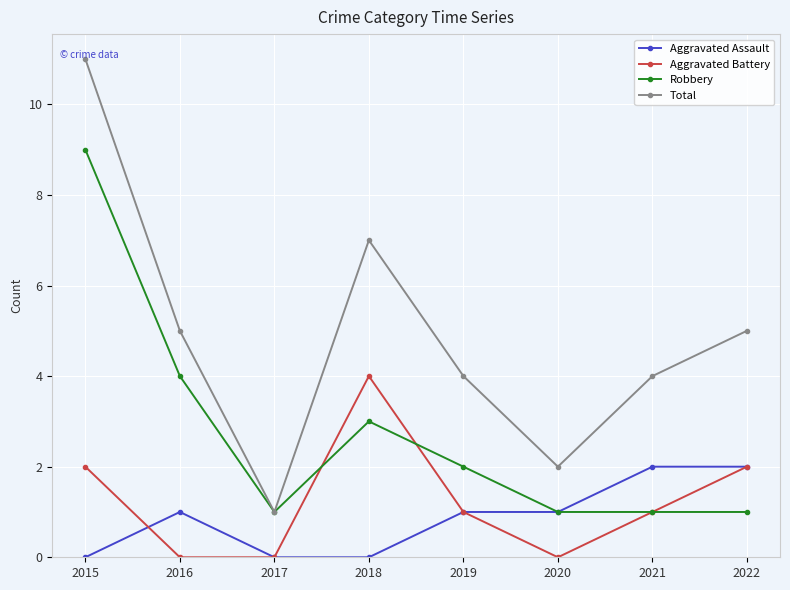

True or false: Aggravated Battery has a value of -2 at 2020.

False